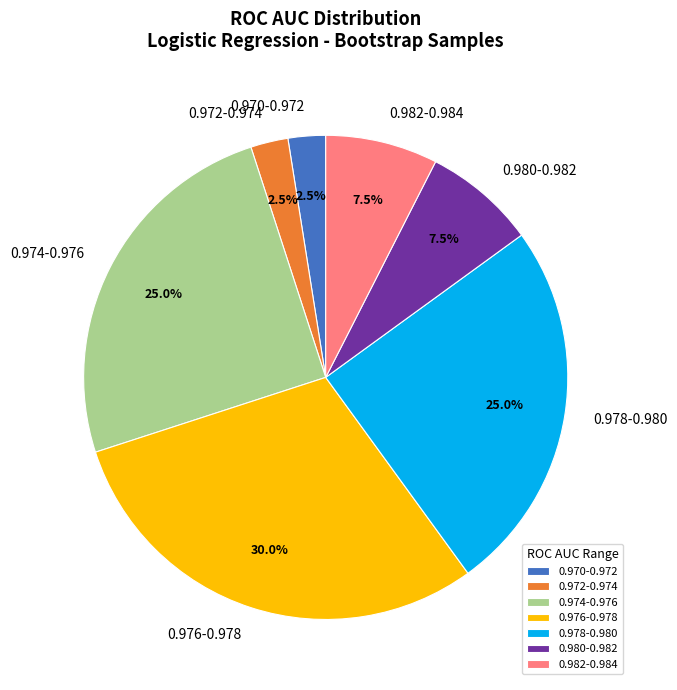

Count the number of slices in the pie.

7